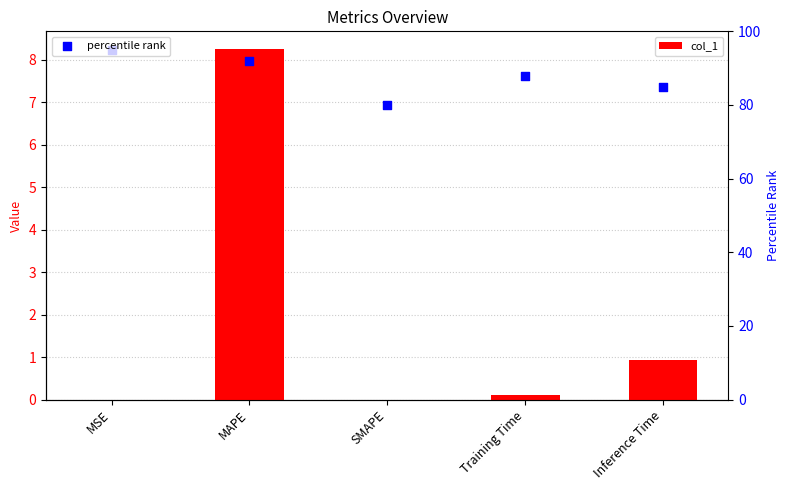

Which series has the widest spread of Y values?

percentile rank